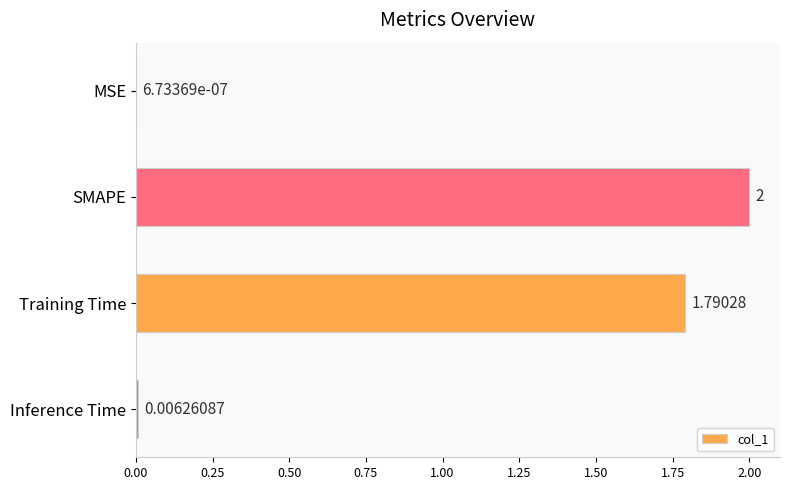

Between Training Time and Inference Time, which is larger?

Training Time